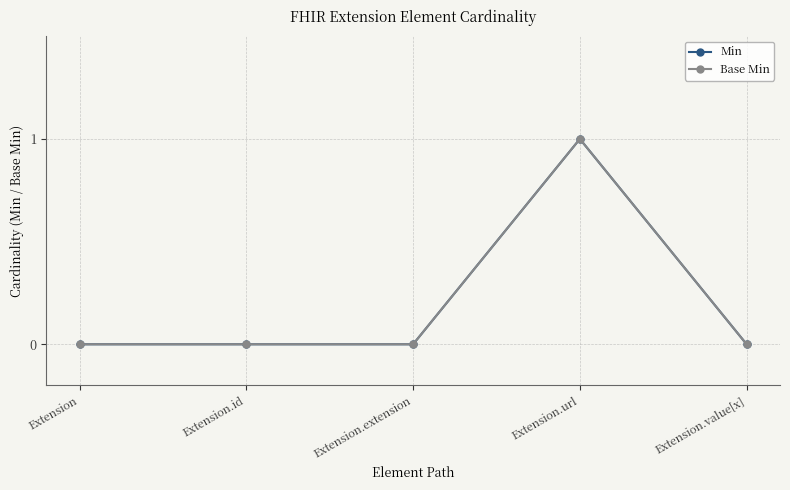

Is this an area chart (filled region under the line)?

No